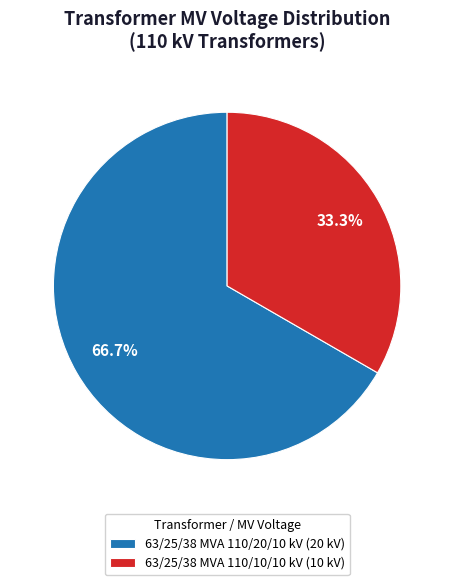

To the nearest percent, what portion does 63/25/38 MVA 110/10/10 kV represent?

33%